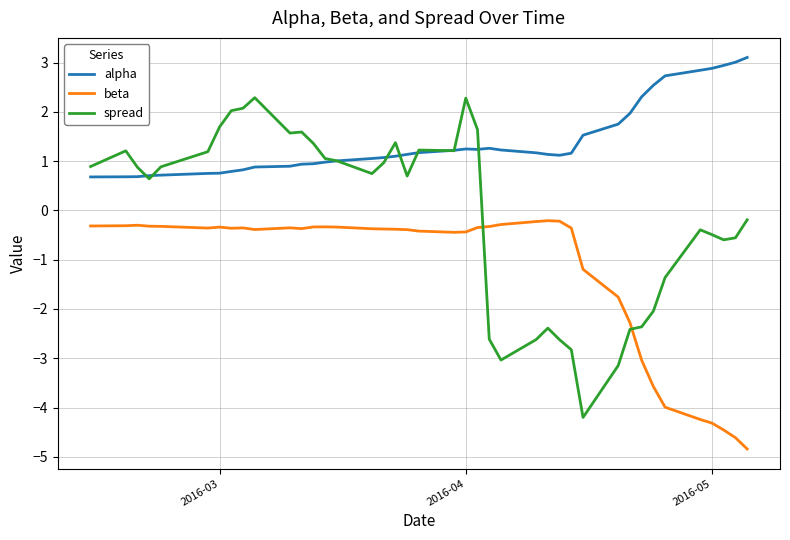

List the series in order of their peak value, highest first.

alpha, spread, beta